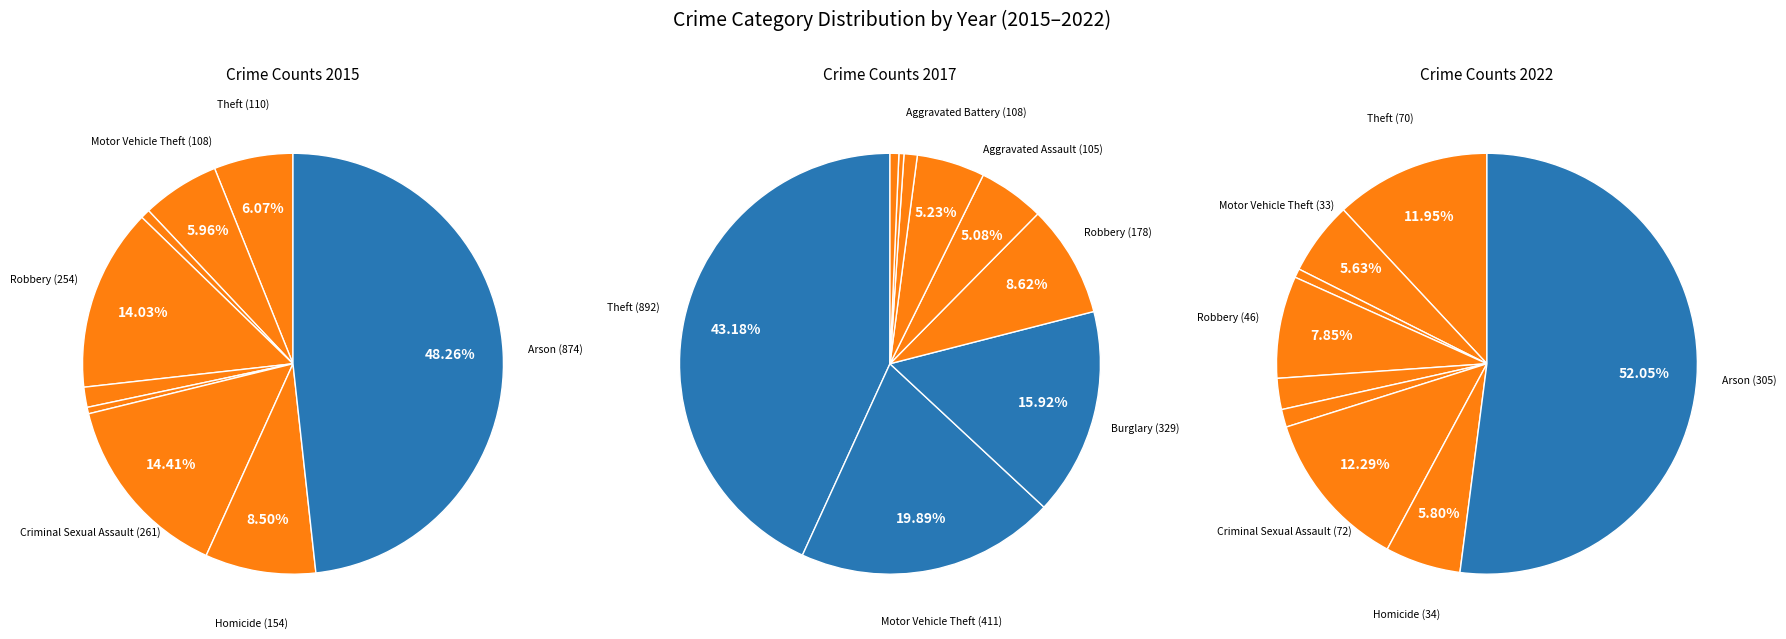

Does Theft represent more than half of the total?

No